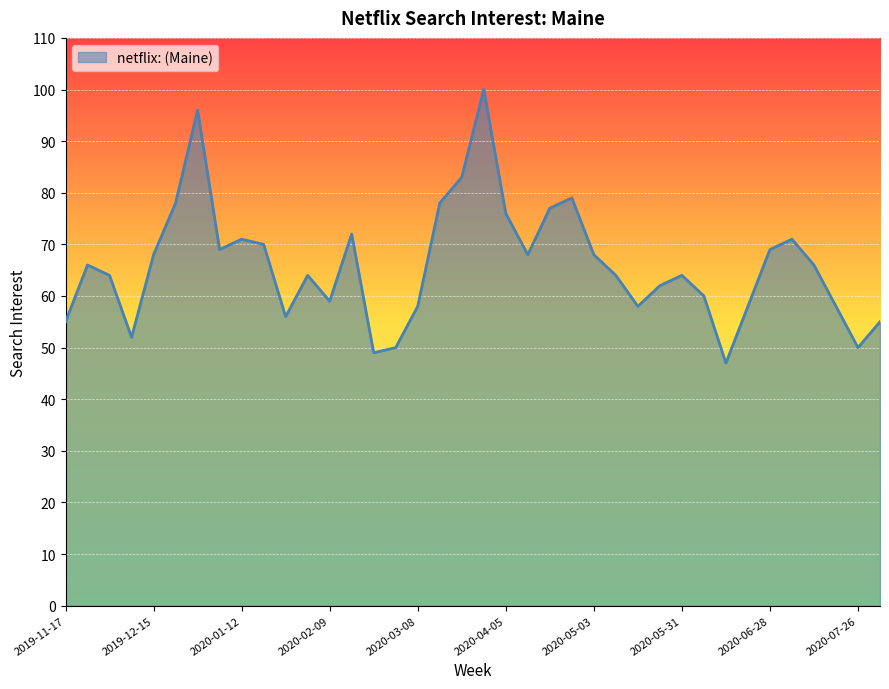

What is the greatest value displayed?

100